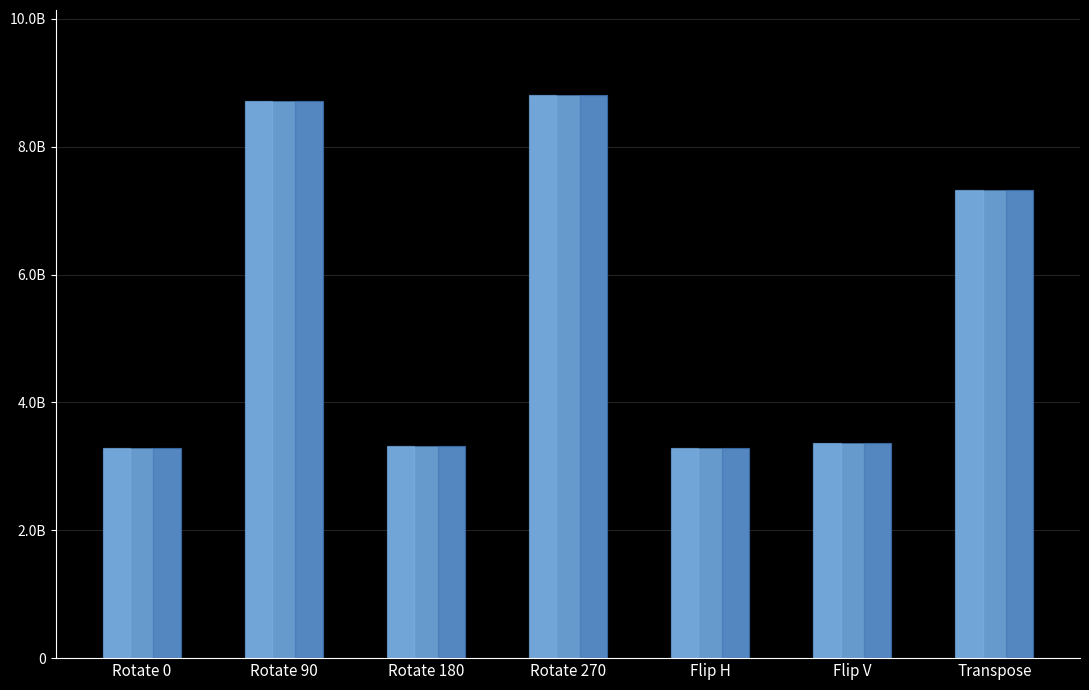

Are the bars horizontal?

No